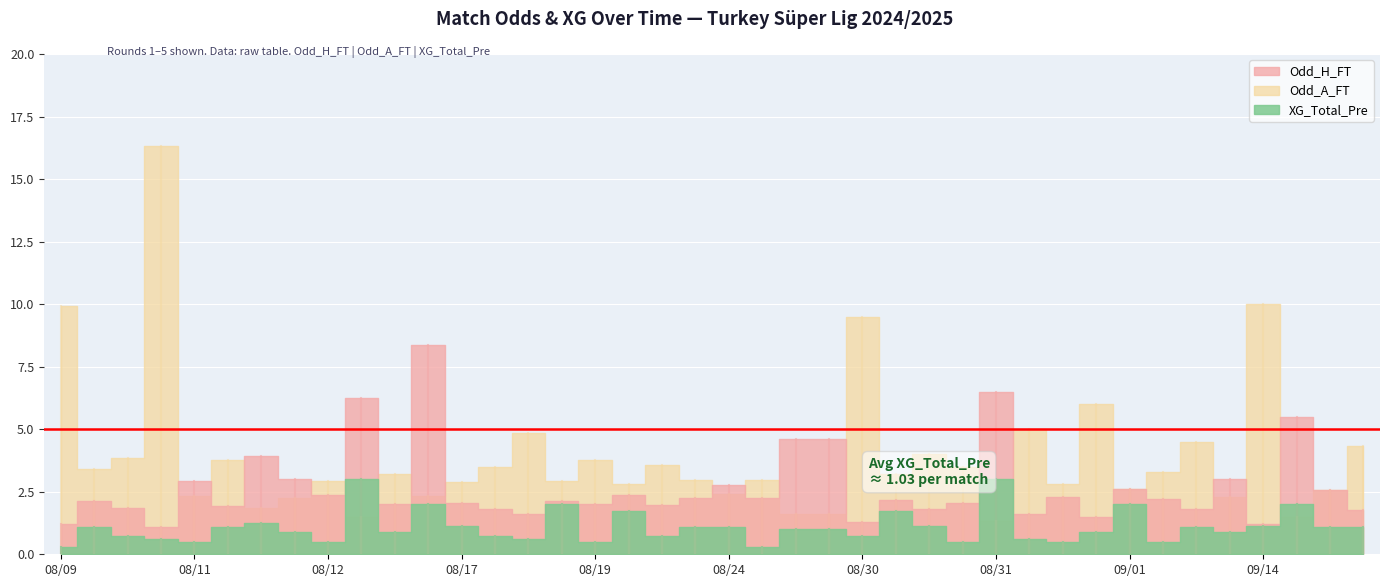

Where is the first local minimum for Odd_A_FT?

2024-08-10